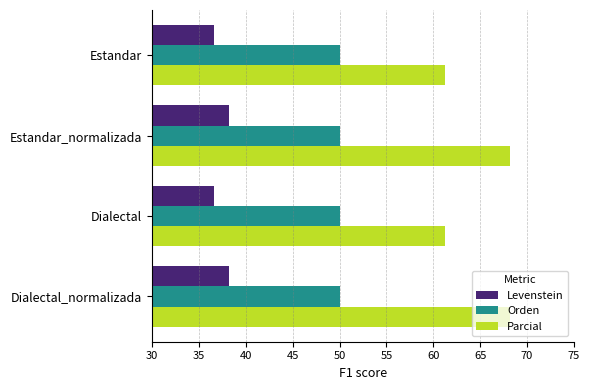

True or false: Orden has a value of 28.5 at Estandar.

False